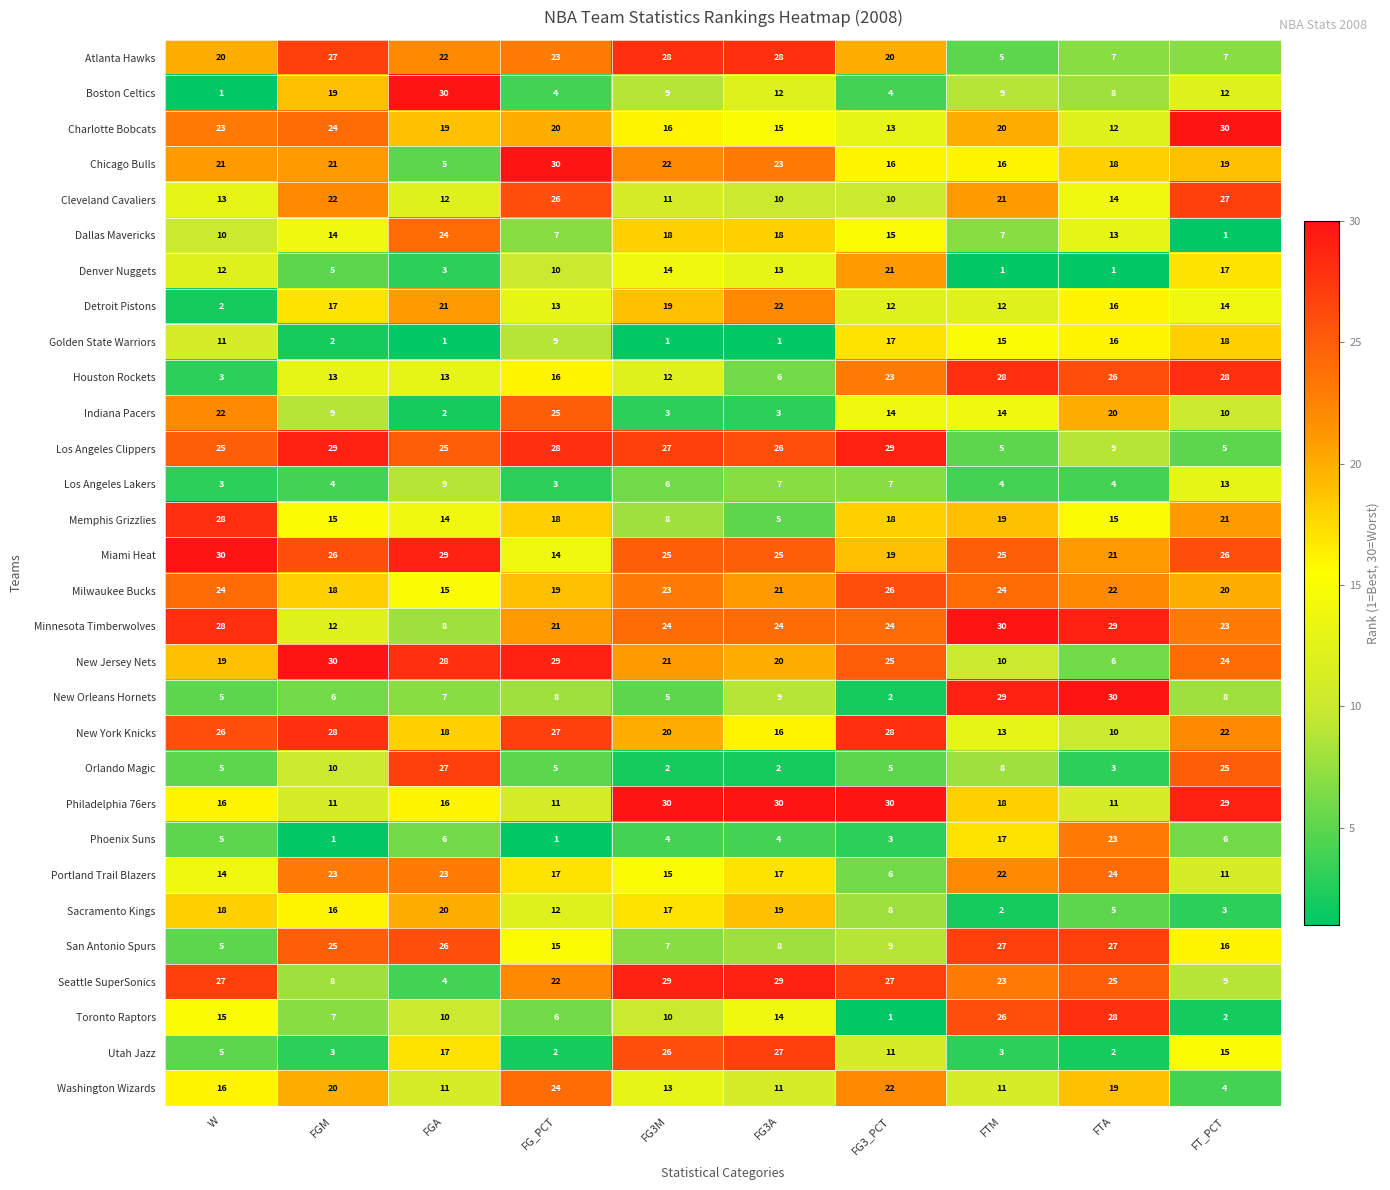

What is the difference between the second highest and second lowest values in the Chicago Bulls series?

7